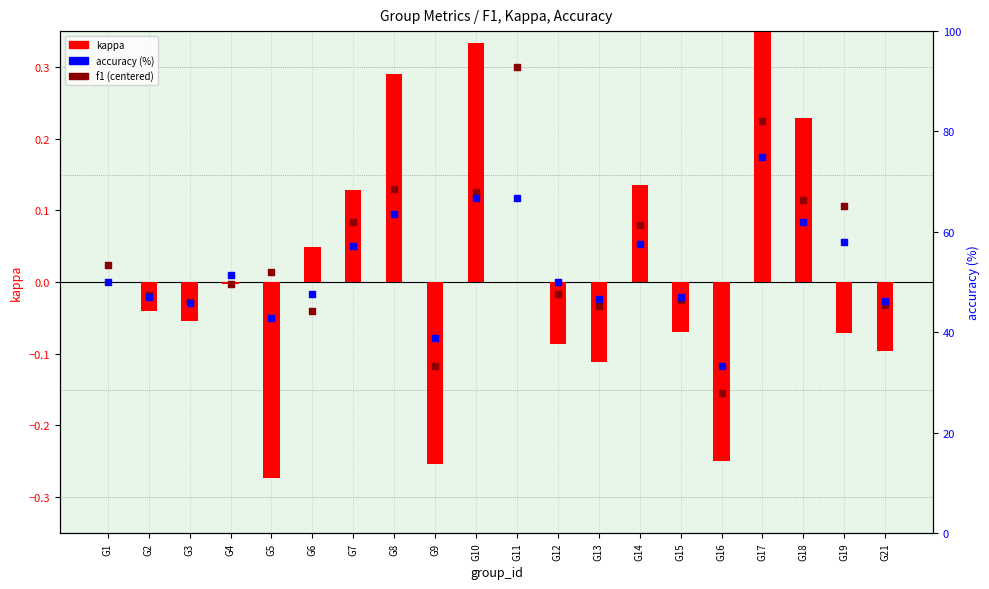

Is the value of f1 (centered) at G18 greater than the value of accuracy (%) at G9?

No